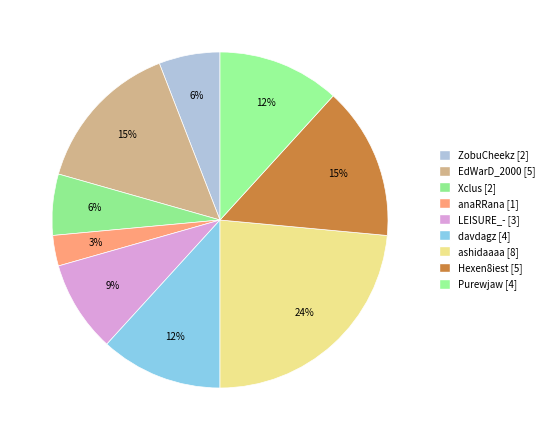

Which slice is the largest?

ashidaaaa